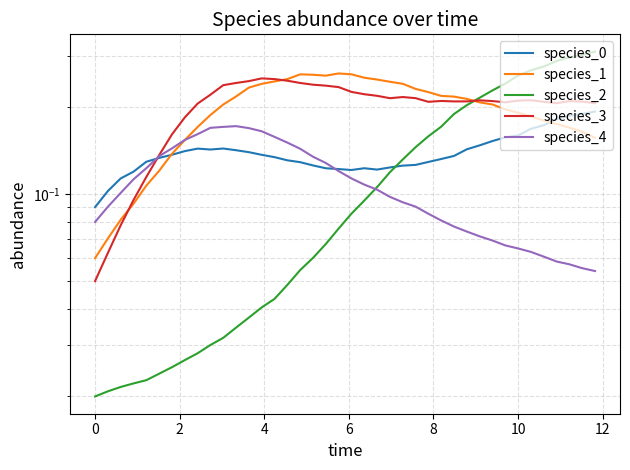

Reading left to right, transcribe all the data shown in this chart.

species_0: 0.1	0.1	0.1	0.1	0.1	0.1	0.1	0.1	0.1	0.1	0.1	0.1	0.1	0.1	0.1	0.1	0.1	0.1	0.1	0.1	0.1	0.1	0.1	0.1	0.1	0.1	0.1	0.1	0.1	0.1	0.1	0.2	0.2	0.2	0.2	0.2	0.2	0.2	0.2	0.2
species_1: 0.1	0.1	0.1	0.1	0.1	0.1	0.1	0.2	0.2	0.2	0.2	0.2	0.2	0.2	0.2	0.2	0.3	0.3	0.3	0.3	0.3	0.3	0.2	0.2	0.2	0.2	0.2	0.2	0.2	0.2	0.2	0.2	0.2	0.2	0.2	0.2	0.2	0.2	0.2	0.2
species_2: 0.0	0.0	0.0	0.0	0.0	0.0	0.0	0.0	0.0	0.0	0.0	0.0	0.0	0.0	0.0	0.0	0.1	0.1	0.1	0.1	0.1	0.1	0.1	0.1	0.1	0.1	0.2	0.2	0.2	0.2	0.2	0.2	0.2	0.3	0.3	0.3	0.3	0.3	0.3	0.3
species_3: 0.1	0.1	0.1	0.1	0.1	0.1	0.2	0.2	0.2	0.2	0.2	0.2	0.2	0.3	0.2	0.2	0.2	0.2	0.2	0.2	0.2	0.2	0.2	0.2	0.2	0.2	0.2	0.2	0.2	0.2	0.2	0.2	0.2	0.2	0.2	0.2	0.2	0.2	0.2	0.2
species_4: 0.1	0.1	0.1	0.1	0.1	0.1	0.1	0.2	0.2	0.2	0.2	0.2	0.2	0.2	0.2	0.2	0.1	0.1	0.1	0.1	0.1	0.1	0.1	0.1	0.1	0.1	0.1	0.1	0.1	0.1	0.1	0.1	0.1	0.1	0.1	0.1	0.1	0.1	0.1	0.1